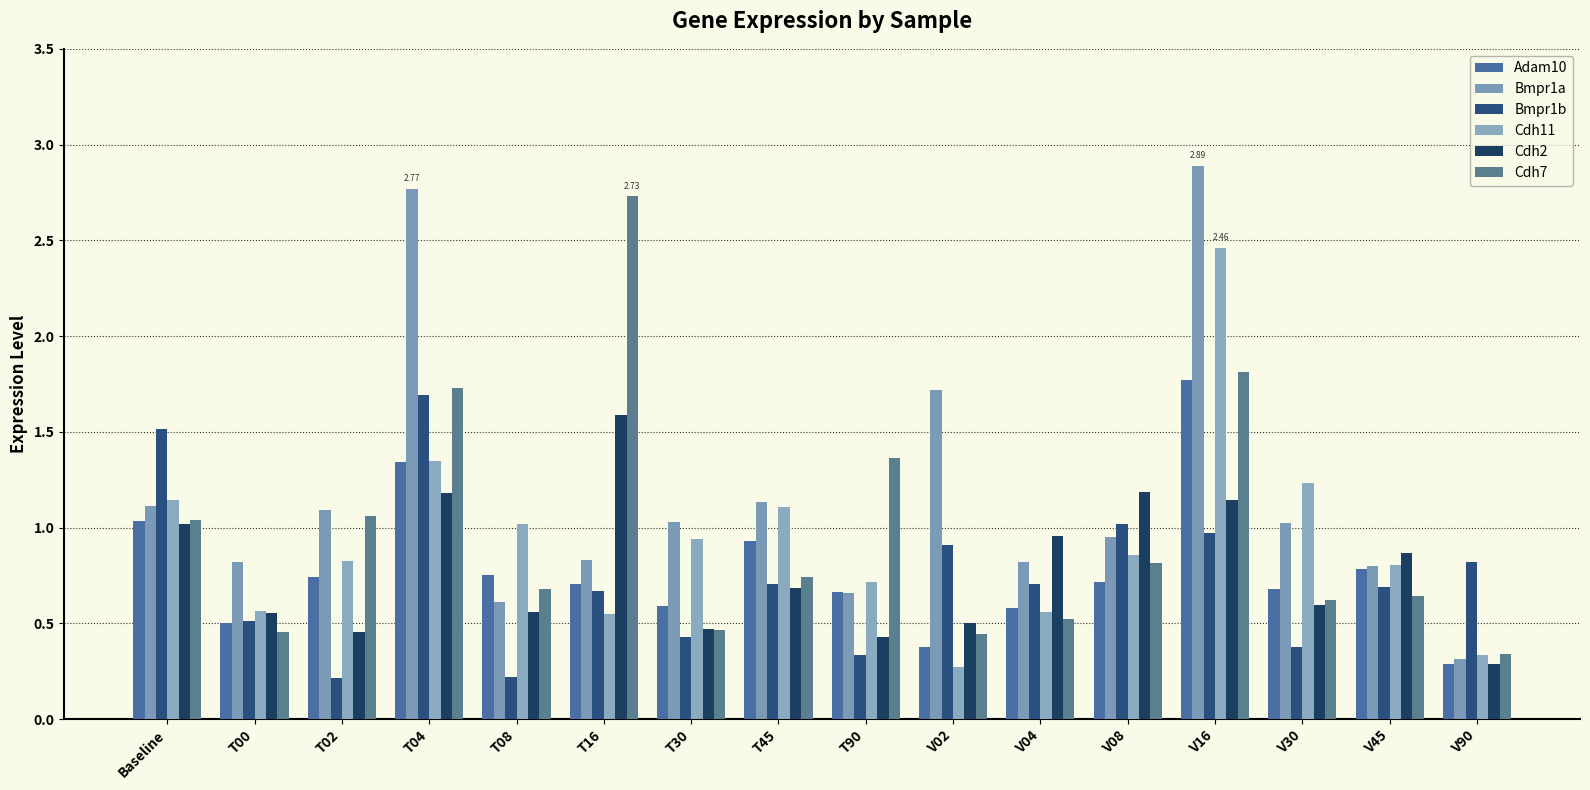

Rank the series at V02 from highest to lowest value.

Bmpr1a, Bmpr1b, Cdh2, Cdh7, Adam10, Cdh11